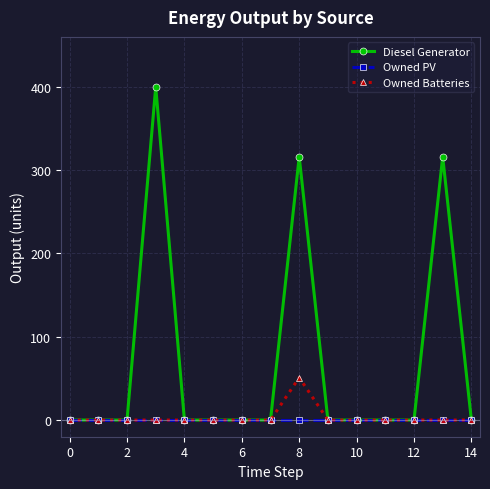

What is the average value of the Owned Batteries series?

3